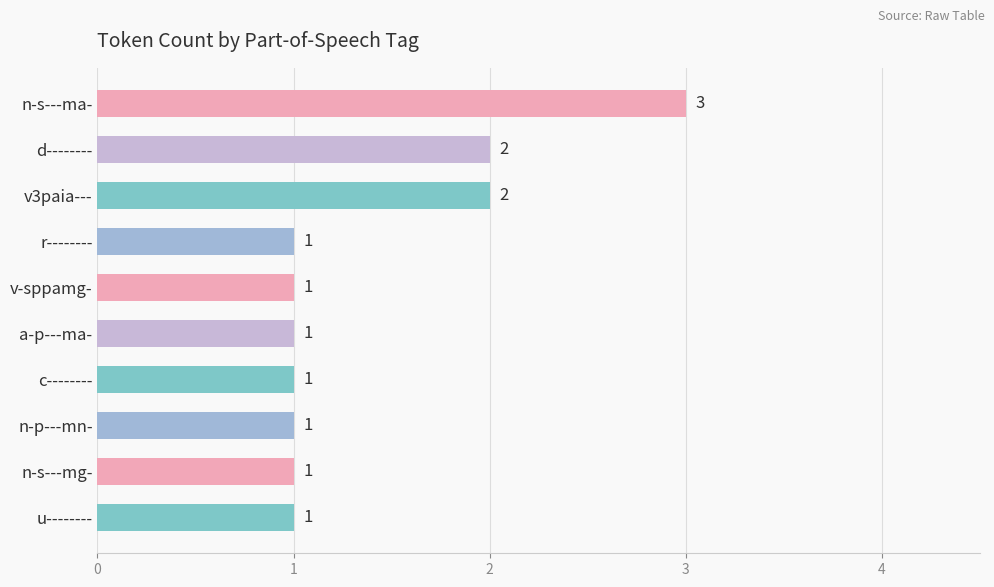

What is the difference between the second highest and minimum values?

1